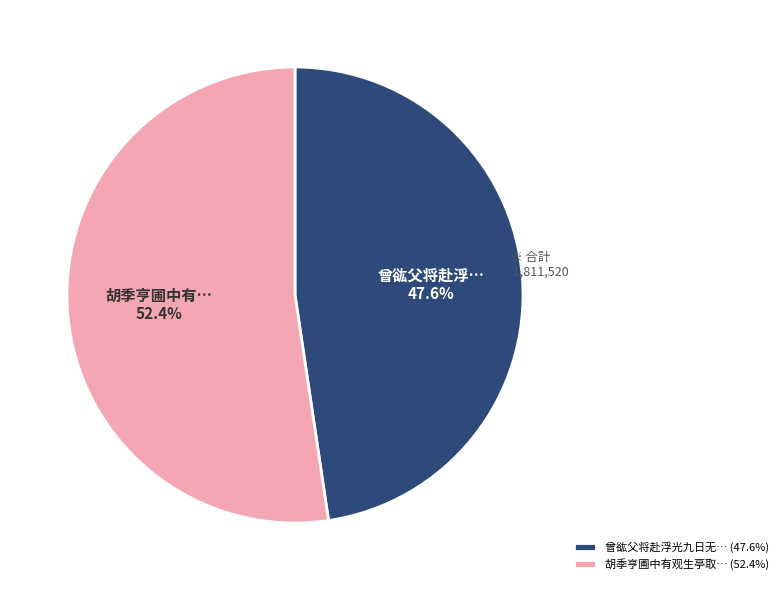

What is the total percentage of 曾谹父将赴浮光九日无… (47.6%) and 胡季亨圃中有观生亭取… (52.4%)?

100.0%